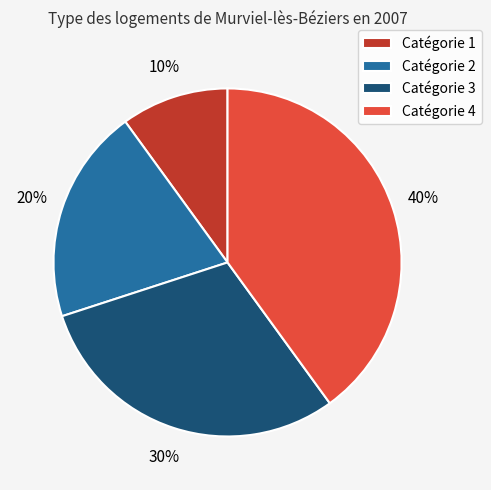

To the nearest percent, what is the difference between the Catégorie 1 and Catégorie 3 slice percentages?

20%